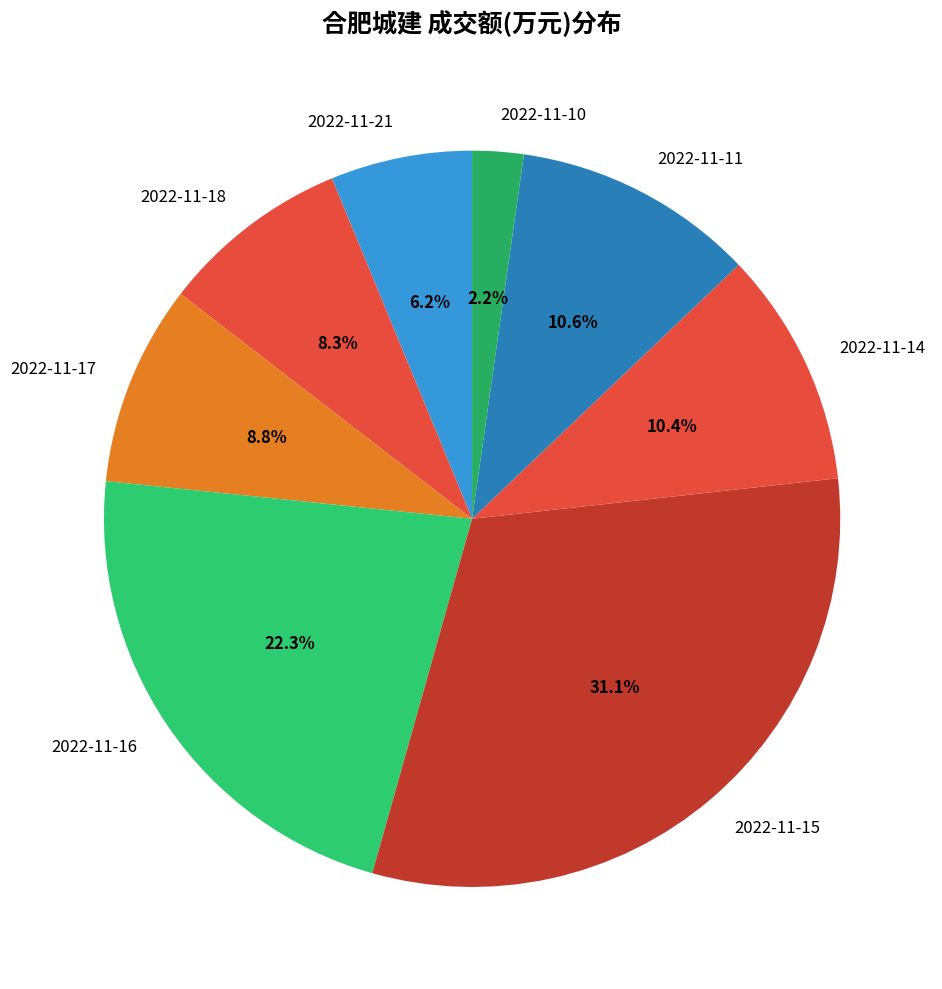

Between 2022-11-14 and 2022-11-21, which is larger?

2022-11-14